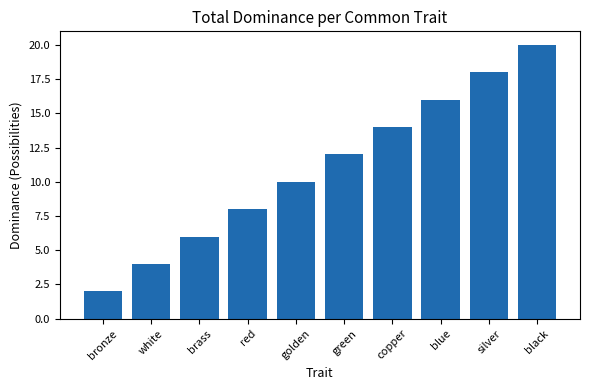

At which category does the chart reach its peak across all series?

black